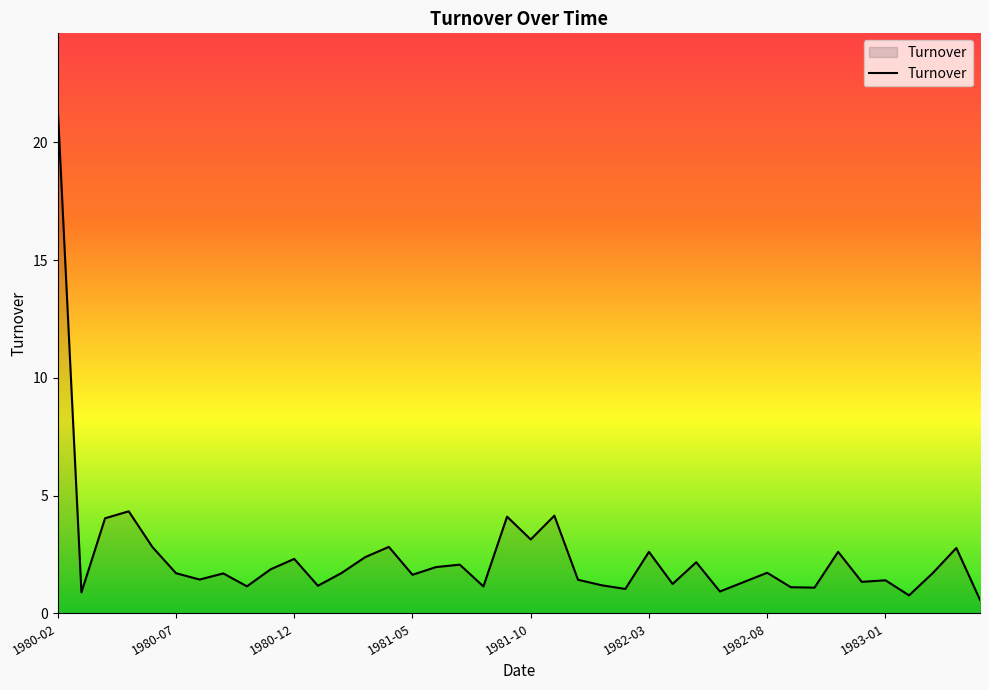

What is the maximum value shown in the chart?

21.4